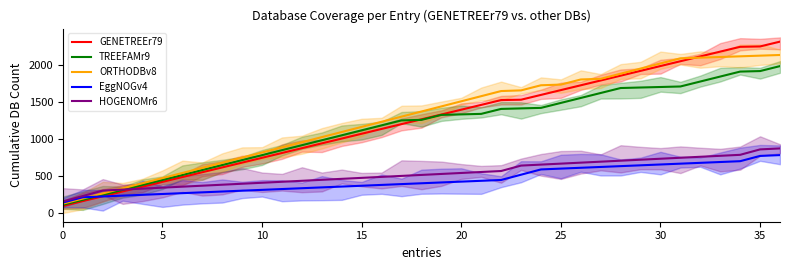

At which label is EggNOGv4 closest to 460?

22